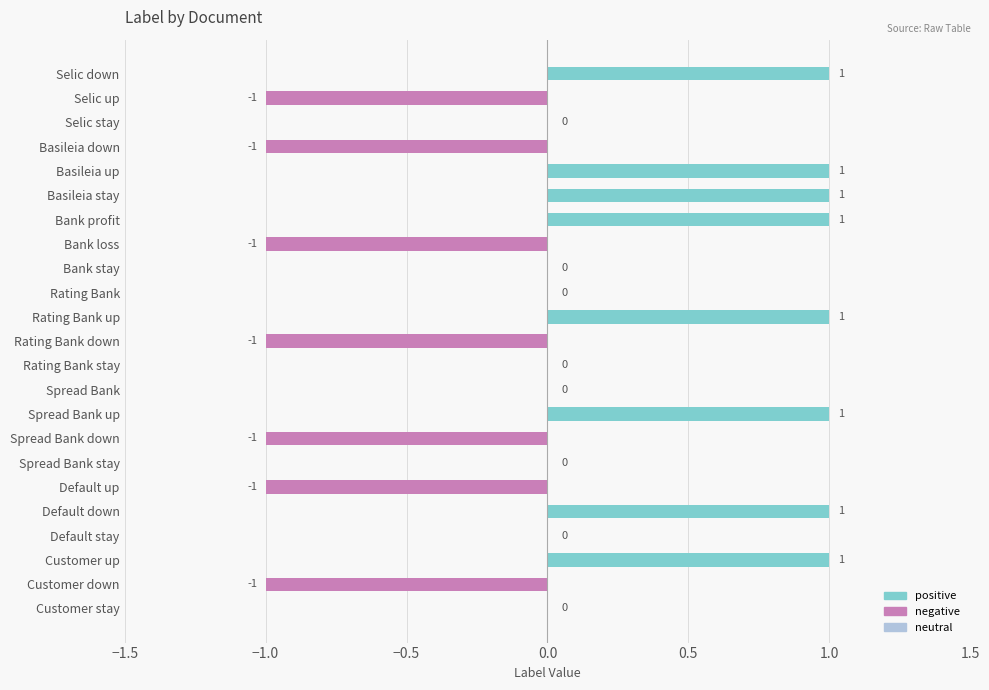

Between Default stay and Rating Bank stay, which is larger?

Default stay